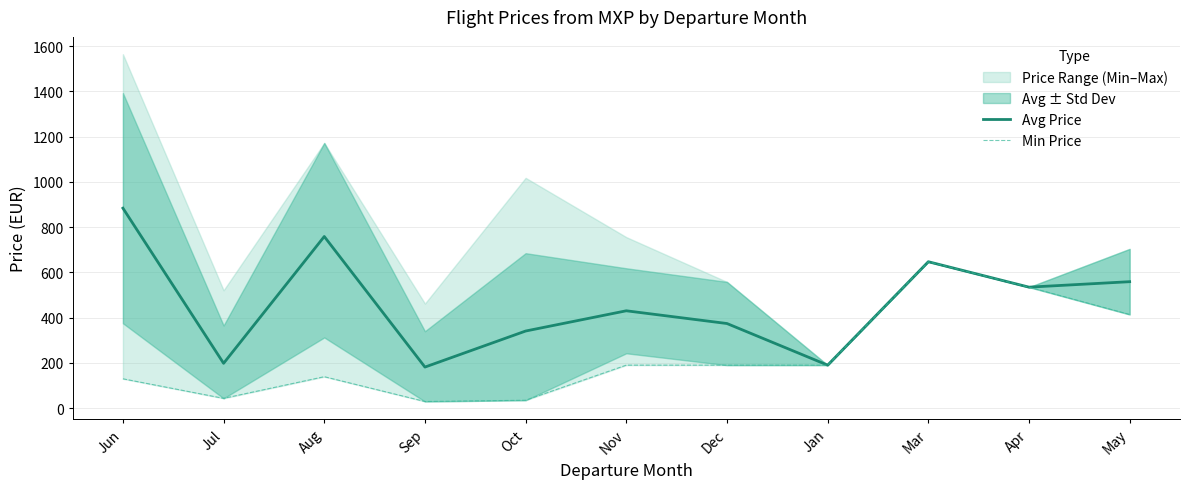

How many data points in Avg Price are above 430?

6